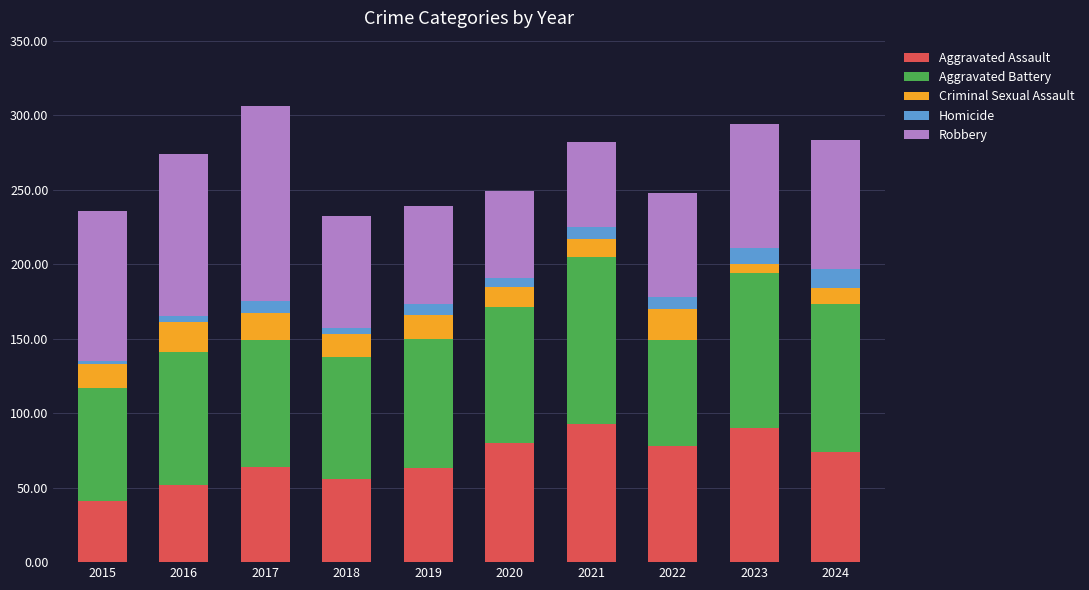

What is the highest value of the Aggravated Assault series?

93